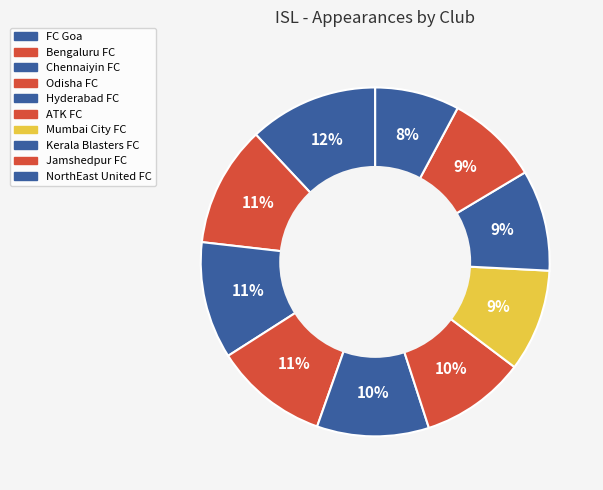

How many segments does this pie chart have?

10